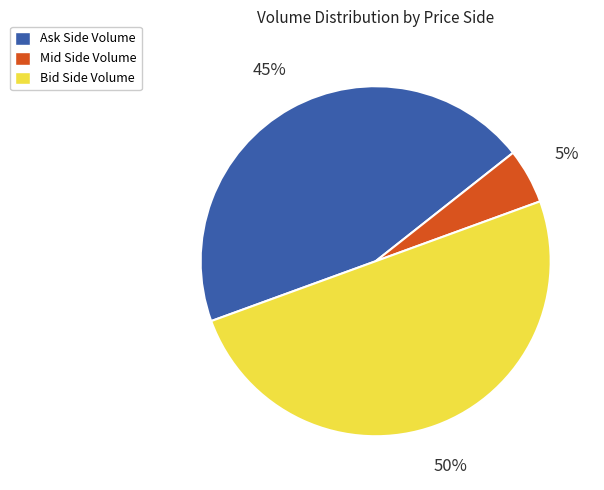

To the nearest percent, what is the average slice percentage?

33%